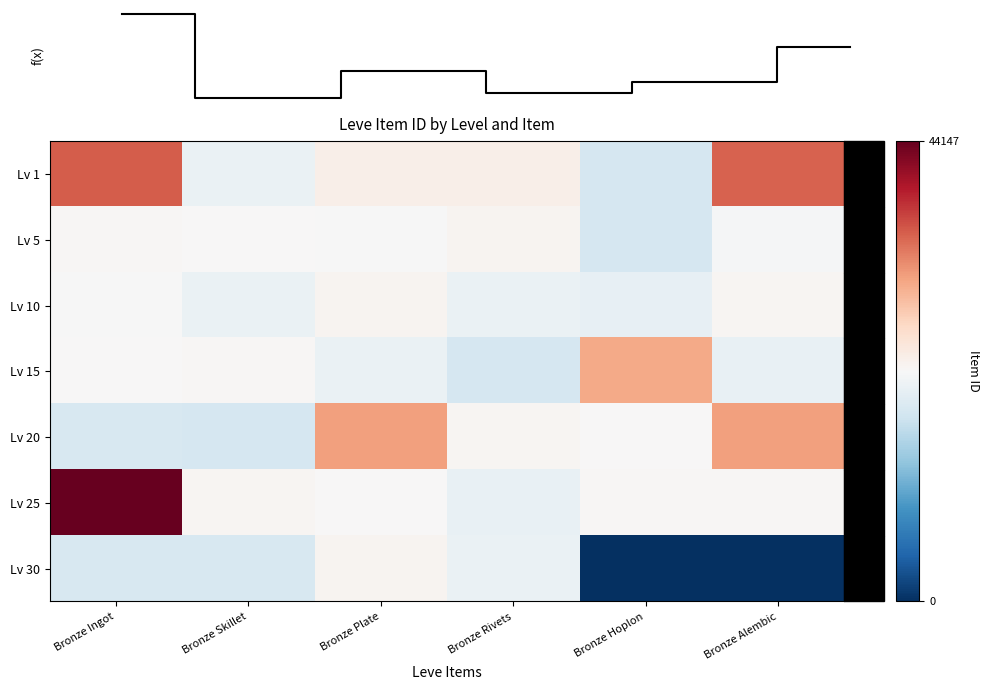

Reading left to right, transcribe all the data shown in this chart.

Lv 1: Bronze Ingot=27713	Bronze Skillet=2494	Bronze Plate=5071	Bronze Rivets=5091	Bronze Hoplon=2226	Bronze Alembic=27125
Lv 5: Bronze Ingot=3011	Bronze Skillet=2680	Bronze Plate=2662	Bronze Rivets=3767	Bronze Hoplon=2230	Bronze Alembic=2656
Lv 10: Bronze Ingot=2673	Bronze Skillet=2496	Bronze Plate=3775	Bronze Rivets=2495	Bronze Hoplon=2470	Bronze Alembic=3550
Lv 15: Bronze Ingot=2680	Bronze Skillet=3045	Bronze Plate=2497	Bronze Rivets=2236	Bronze Hoplon=18363	Bronze Alembic=2471
Lv 20: Bronze Ingot=2241	Bronze Skillet=2239	Bronze Plate=19534	Bronze Rivets=3557	Bronze Hoplon=2712	Bronze Alembic=19533
Lv 25: Bronze Ingot=44147	Bronze Skillet=3352	Bronze Plate=2753	Bronze Rivets=2473	Bronze Hoplon=3068	Bronze Alembic=3096
Lv 30: Bronze Ingot=2260	Bronze Skillet=2257	Bronze Plate=3833	Bronze Rivets=2501	Bronze Hoplon=0	Bronze Alembic=0